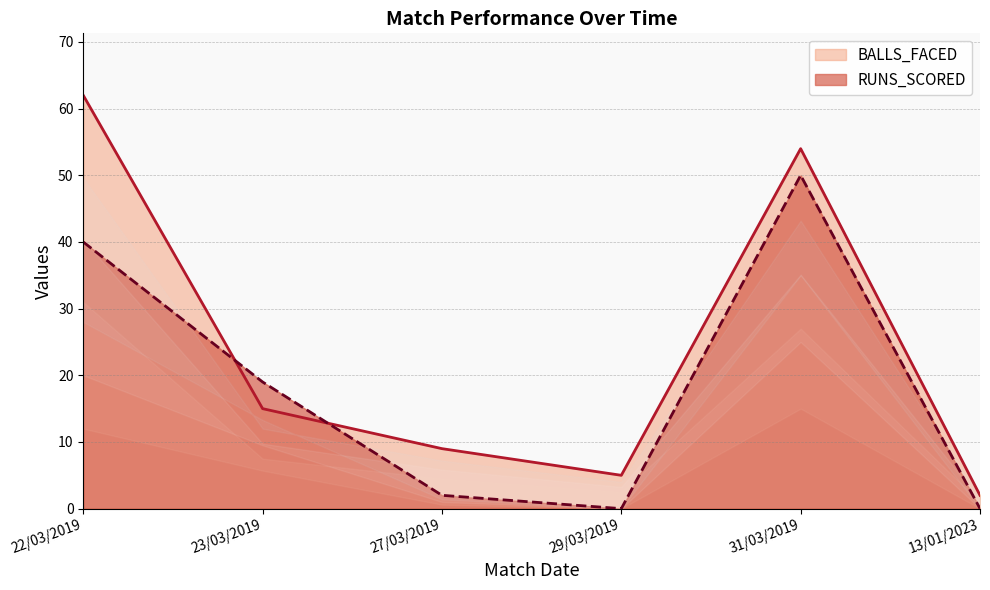

At 23/03/2019, list the series in order from smallest to largest.

BALLS_FACED, RUNS_SCORED